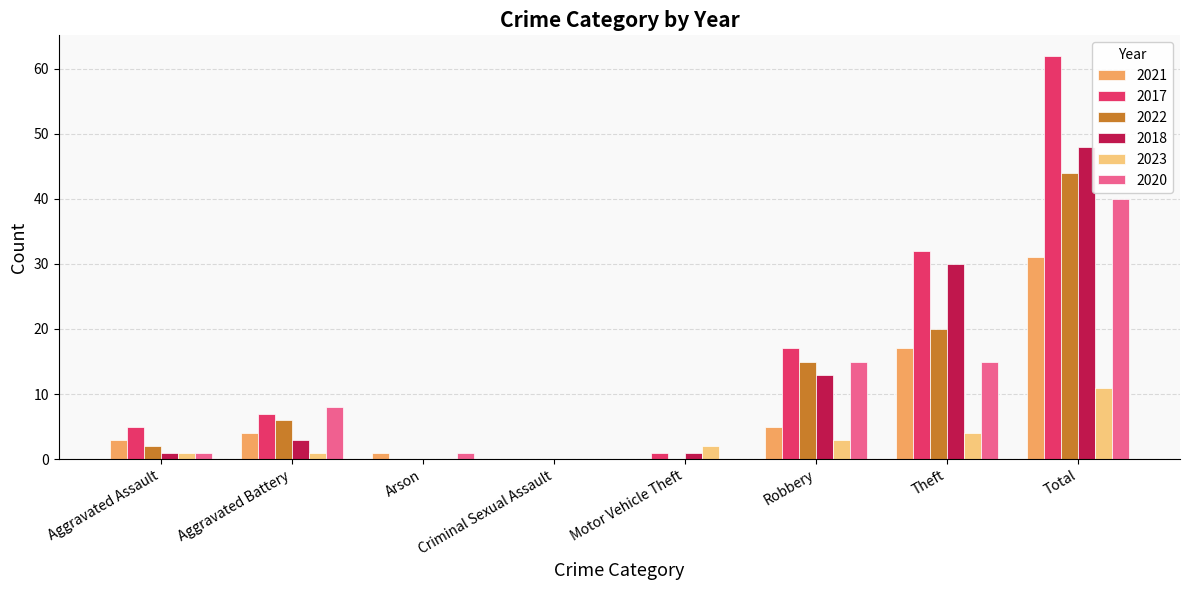

How many series are shown in this chart?

6